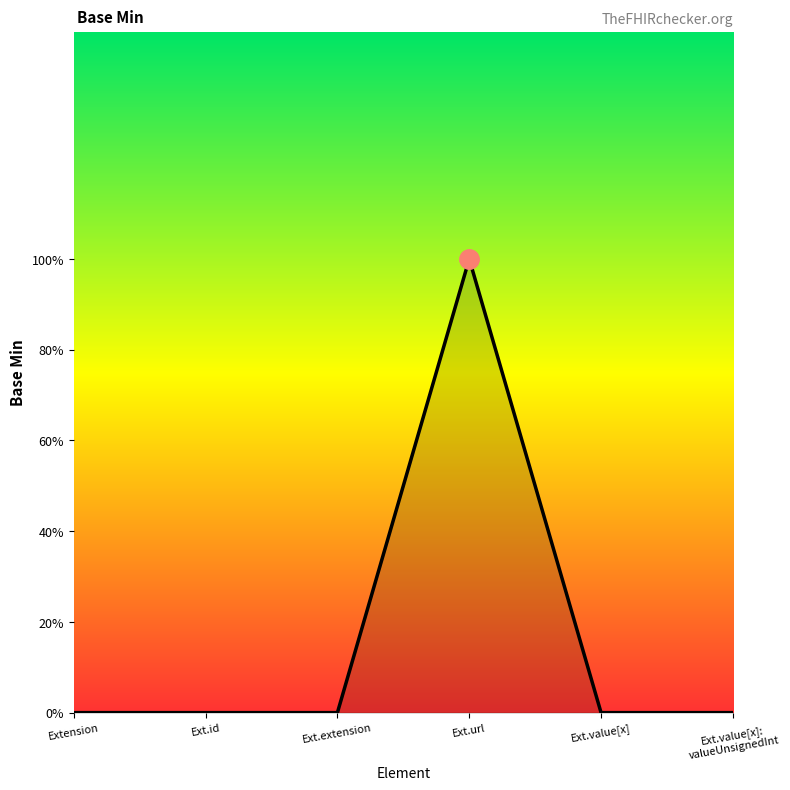

Which label corresponds to the smallest value in the chart?

Extension